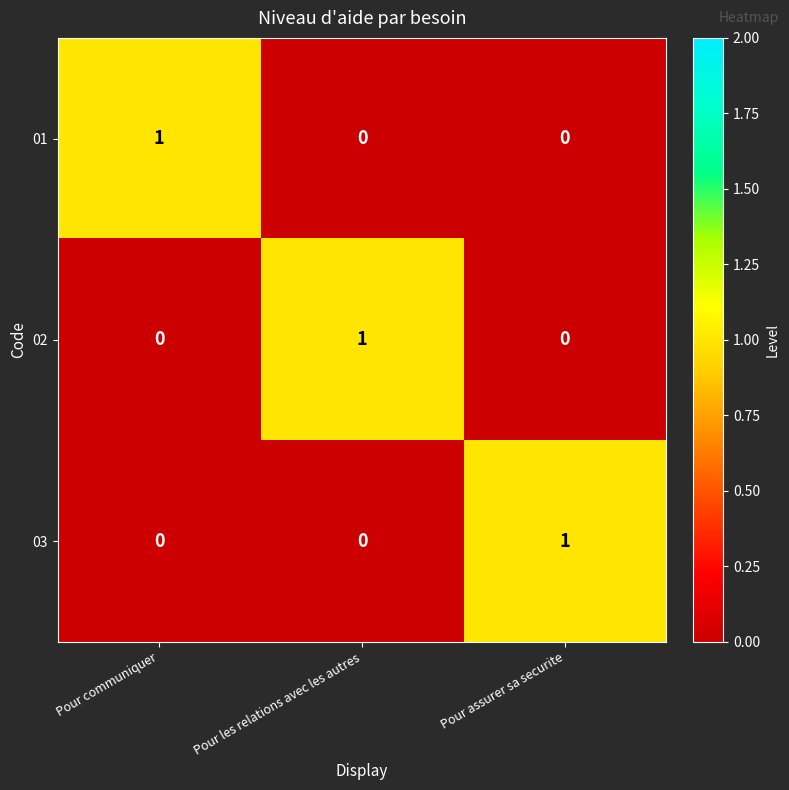

Reading right to left, transcribe all the data shown in this chart.

01: Pour assurer sa securite=0	Pour les relations avec les autres=0	Pour communiquer=1
02: Pour assurer sa securite=0	Pour les relations avec les autres=1	Pour communiquer=0
03: Pour assurer sa securite=1	Pour les relations avec les autres=0	Pour communiquer=0